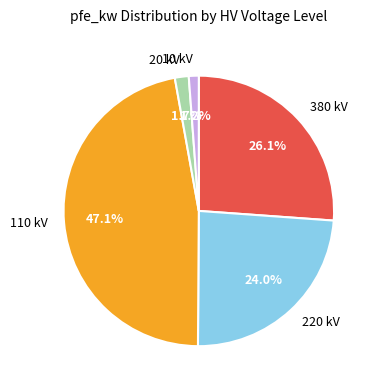

Count the number of slices in the pie.

5